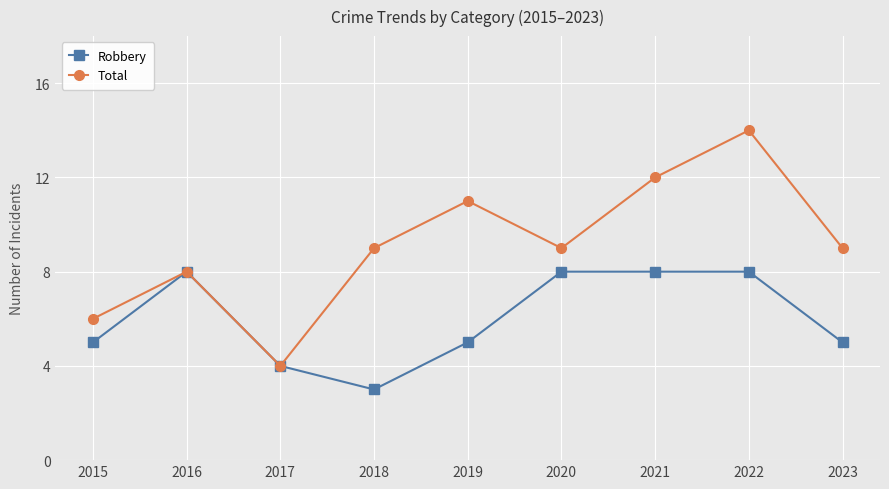

The Total series shows 6 at 2015. True or false?

True